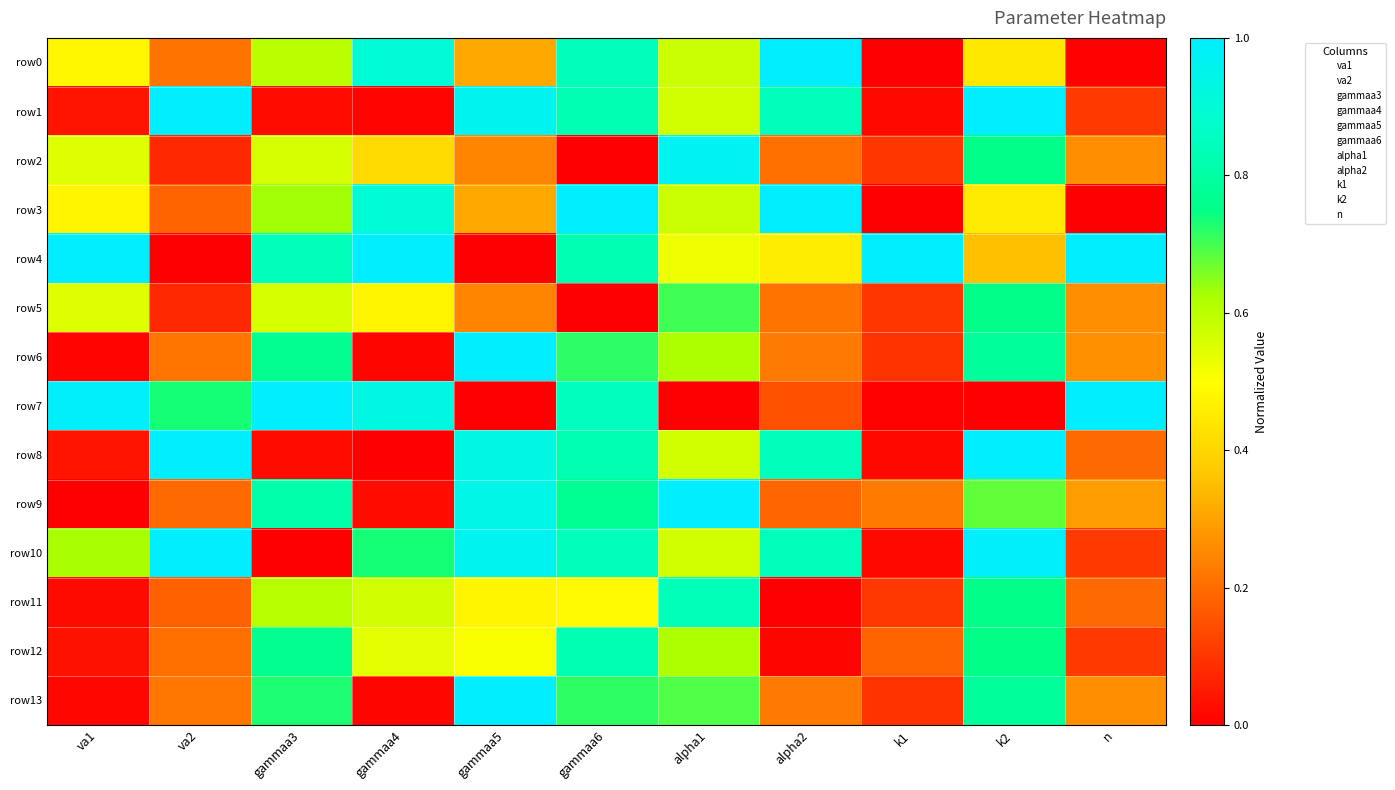

Between k1 and va2, which is larger?

va2